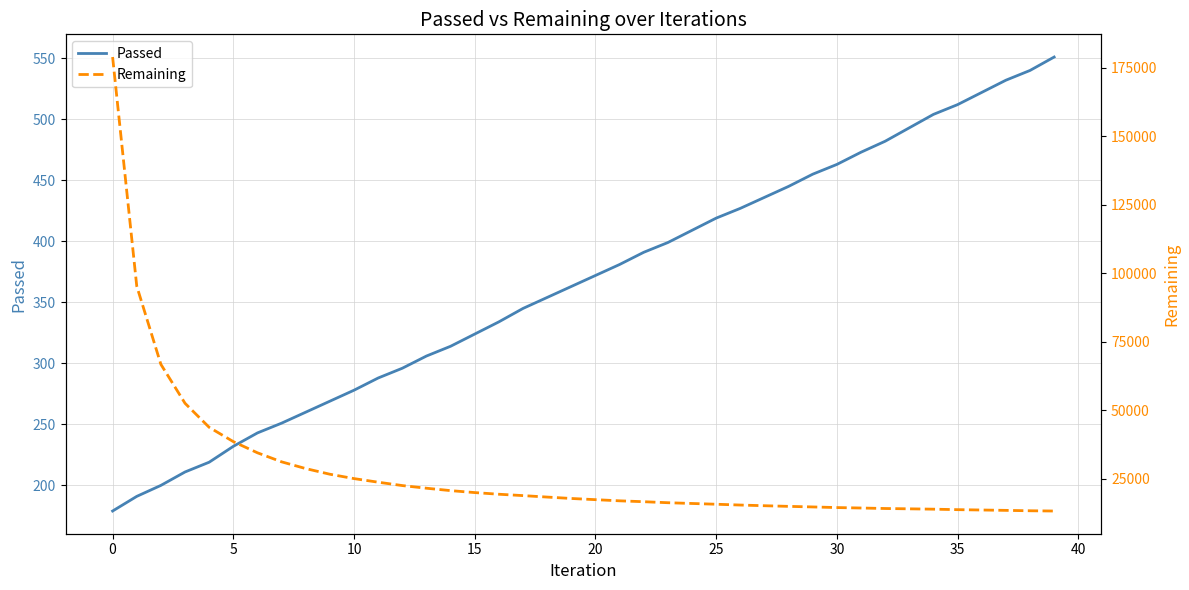

True or false: Remaining has more than 0 interior local peaks.

False